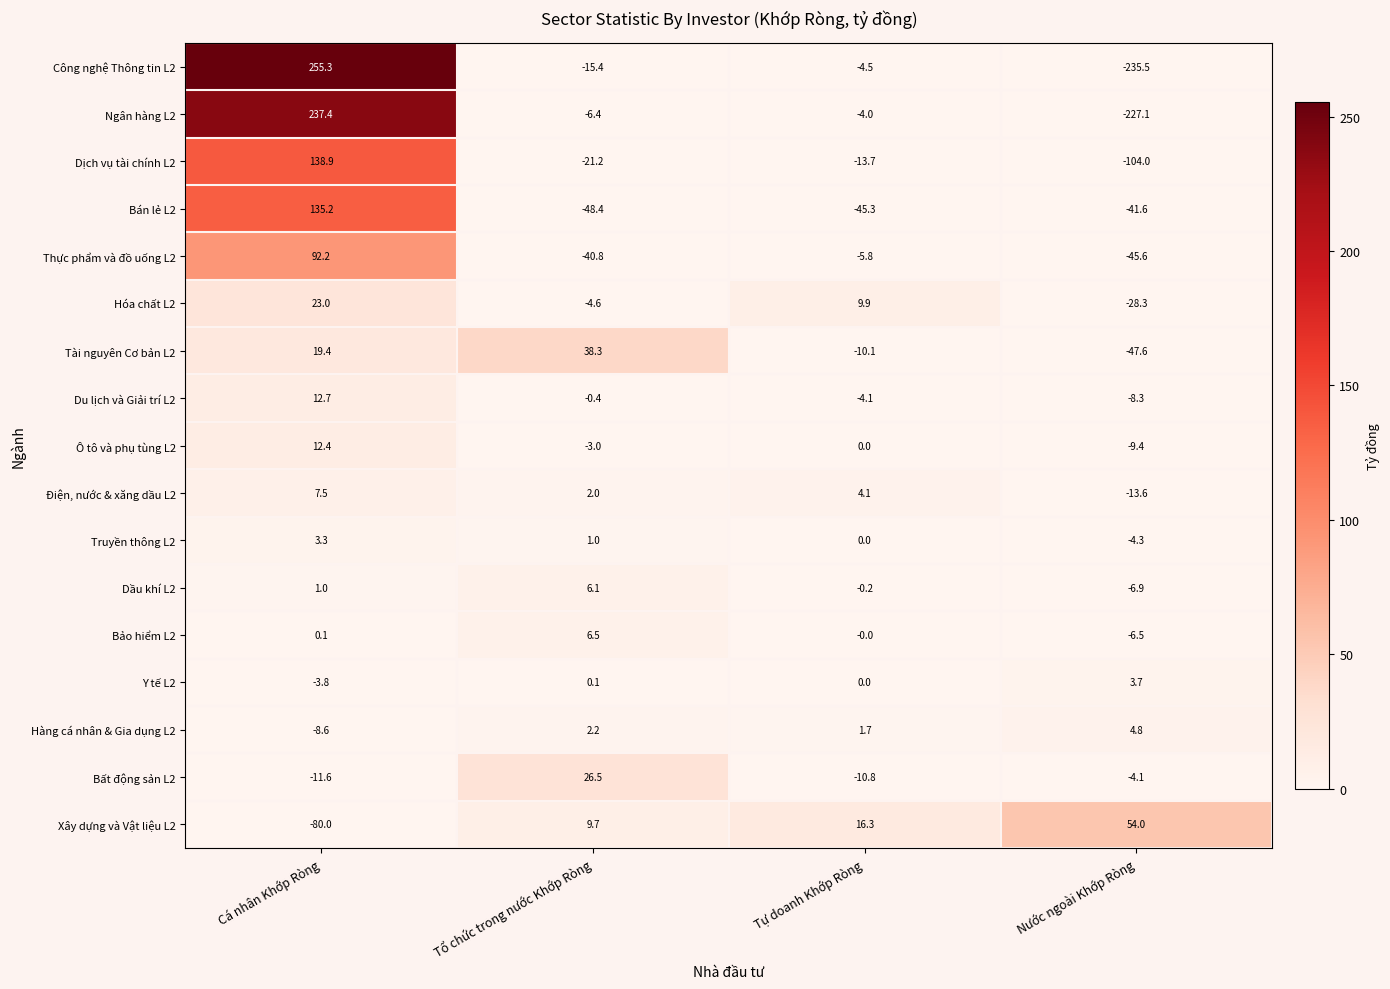

At which label does Tài nguyên Cơ bản L2 first exceed 19?

Cá nhân Khớp Ròng